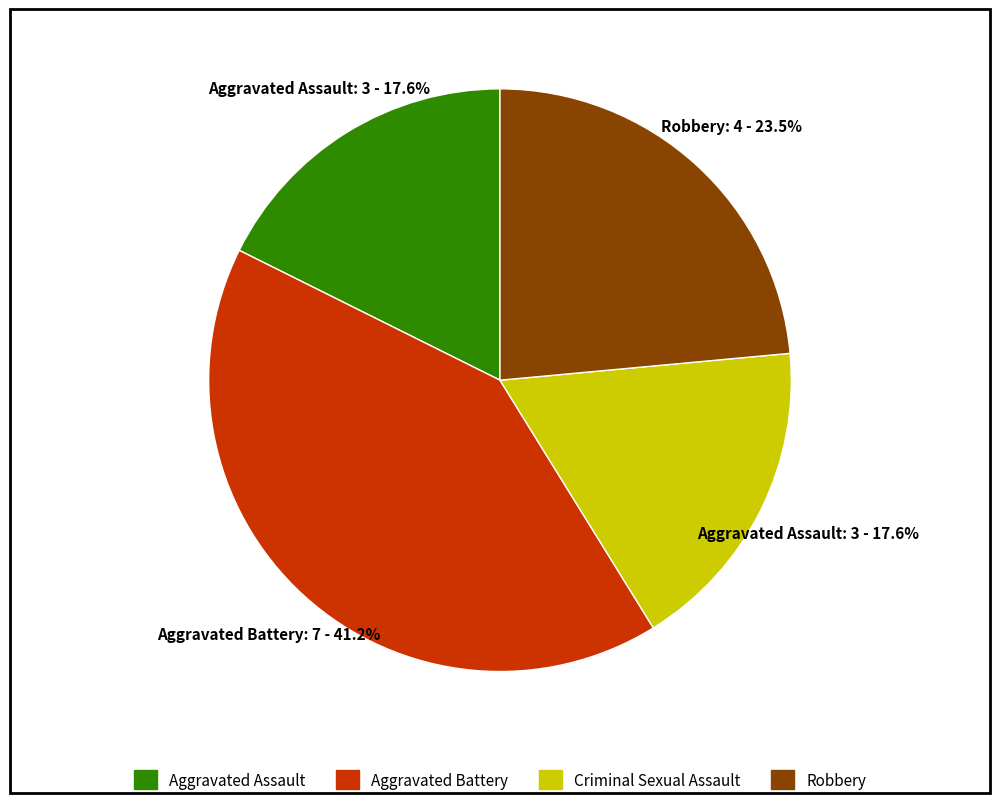

What is the largest slice in the pie chart?

Aggravated Battery